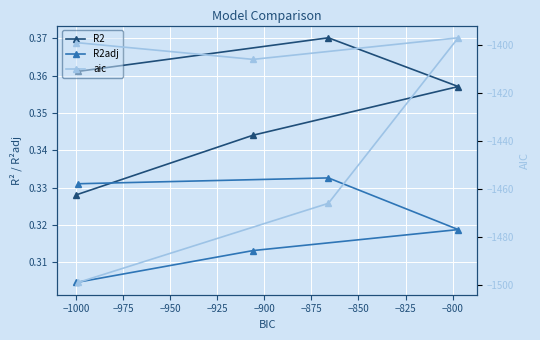

The R2 series shows 0.5 at −975. True or false?

False